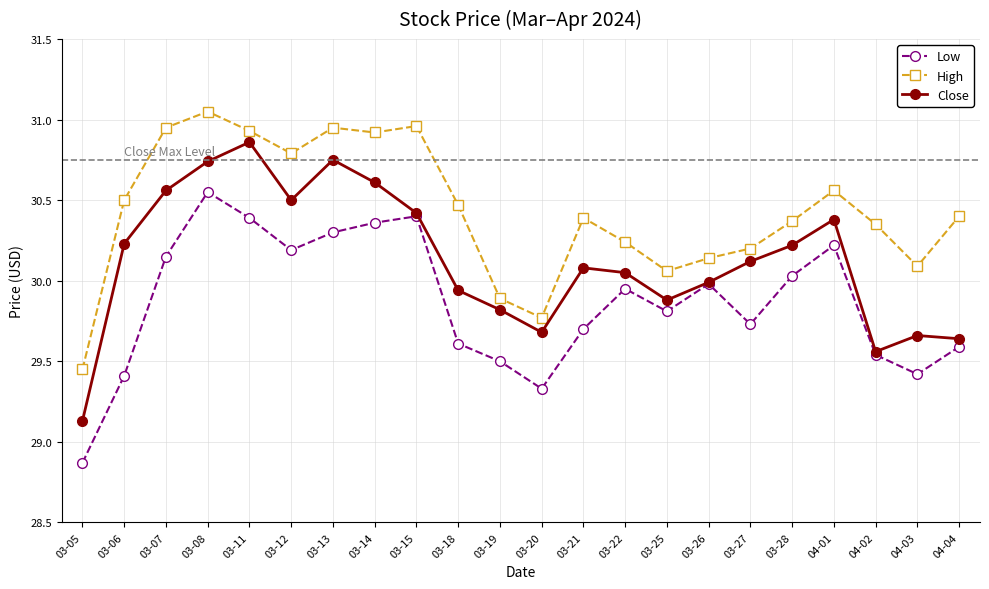

What are all the series names shown in the legend?

Low, High, Close